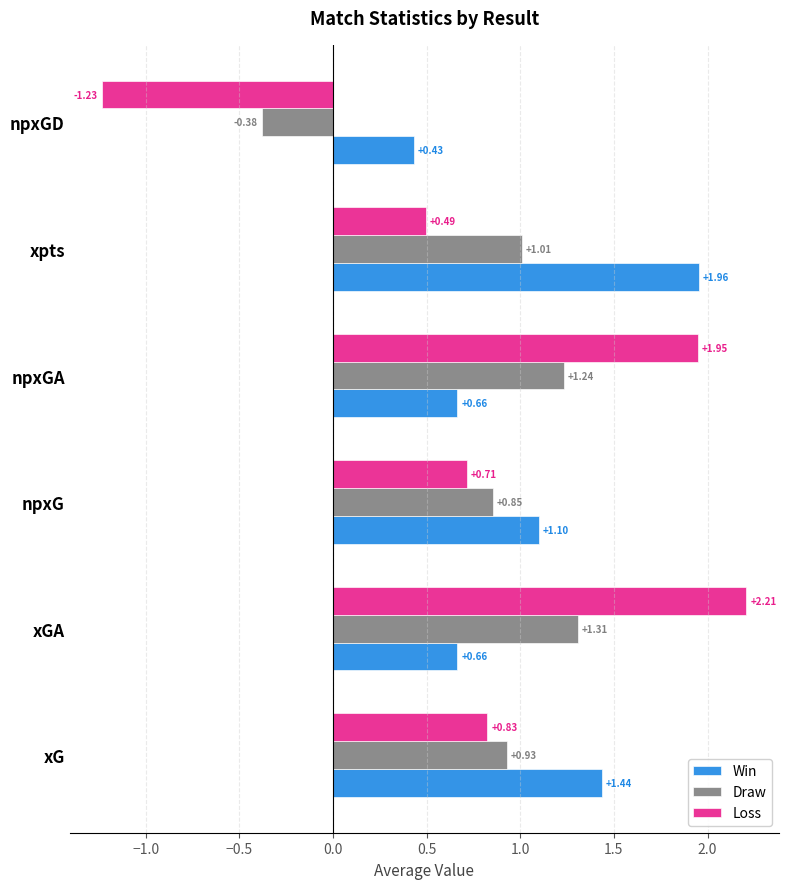

What is the difference between the maximum and minimum values in the Draw series?

1.7